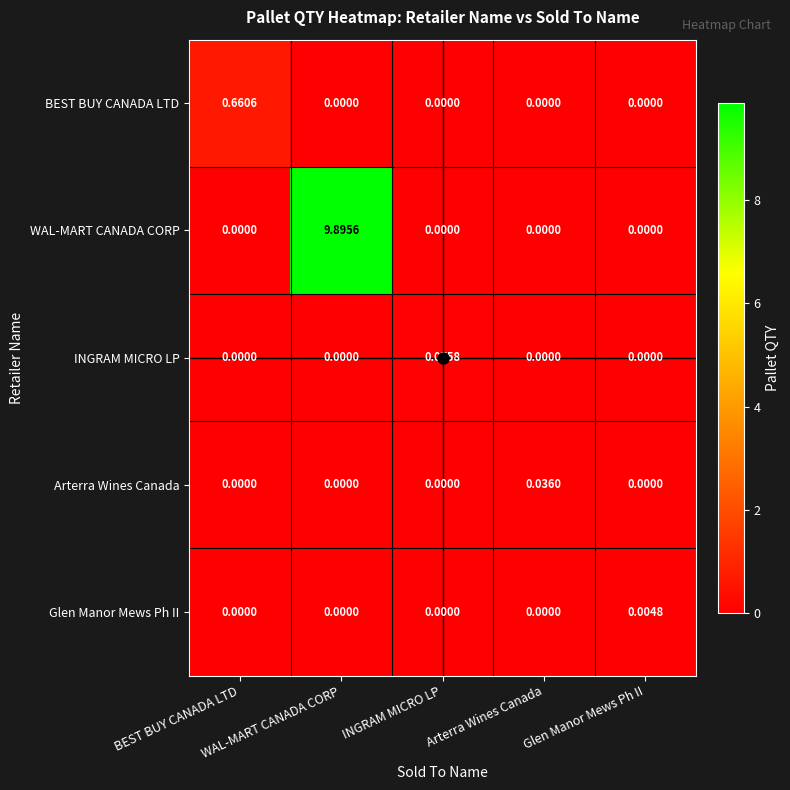

Reading left to right, extract all data points from this chart.

BEST BUY CANADA LTD: BEST BUY CANADA LTD=0.7	WAL-MART CANADA CORP=0.0	INGRAM MICRO LP=0.0	Arterra Wines Canada=0.0	Glen Manor Mews Ph II=0.0
WAL-MART CANADA CORP: BEST BUY CANADA LTD=0.0	WAL-MART CANADA CORP=9.9	INGRAM MICRO LP=0.0	Arterra Wines Canada=0.0	Glen Manor Mews Ph II=0.0
INGRAM MICRO LP: BEST BUY CANADA LTD=0.0	WAL-MART CANADA CORP=0.0	INGRAM MICRO LP=0.1	Arterra Wines Canada=0.0	Glen Manor Mews Ph II=0.0
Arterra Wines Canada: BEST BUY CANADA LTD=0.0	WAL-MART CANADA CORP=0.0	INGRAM MICRO LP=0.0	Arterra Wines Canada=0.0	Glen Manor Mews Ph II=0.0
Glen Manor Mews Ph II: BEST BUY CANADA LTD=0.0	WAL-MART CANADA CORP=0.0	INGRAM MICRO LP=0.0	Arterra Wines Canada=0.0	Glen Manor Mews Ph II=0.0